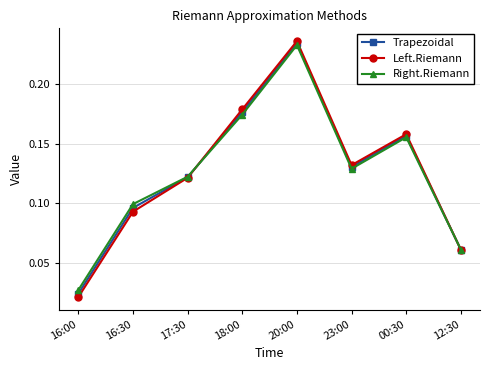

What is the sum of the Right.Riemann values at 00:30 and 20:00?

0.4